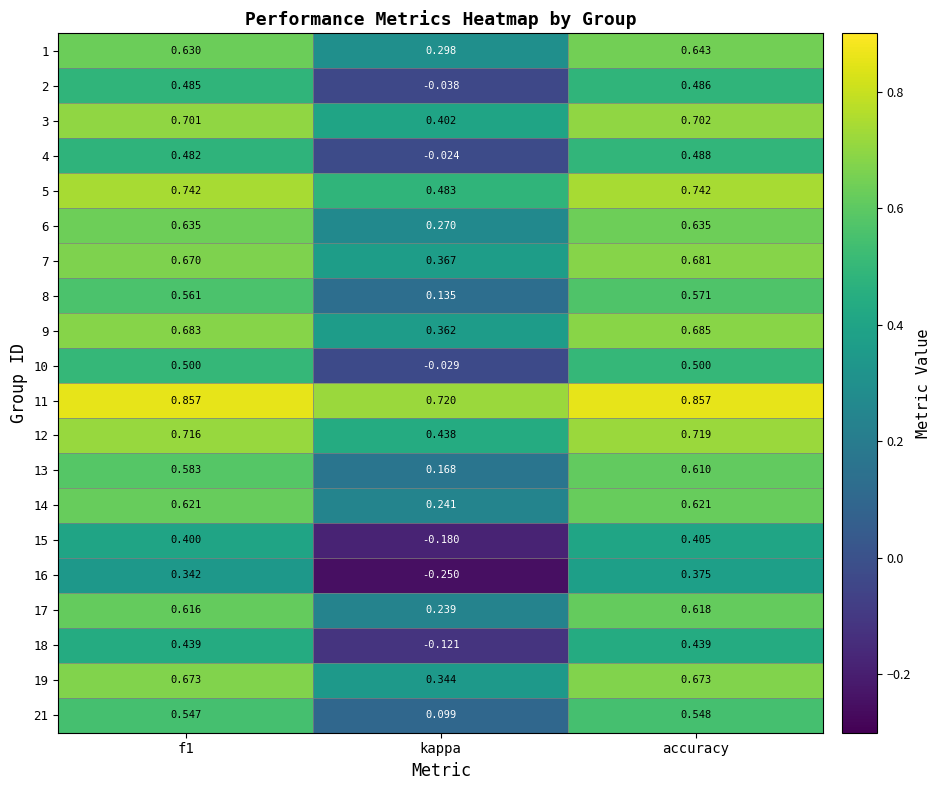

Which category has the lowest value across all series?

kappa